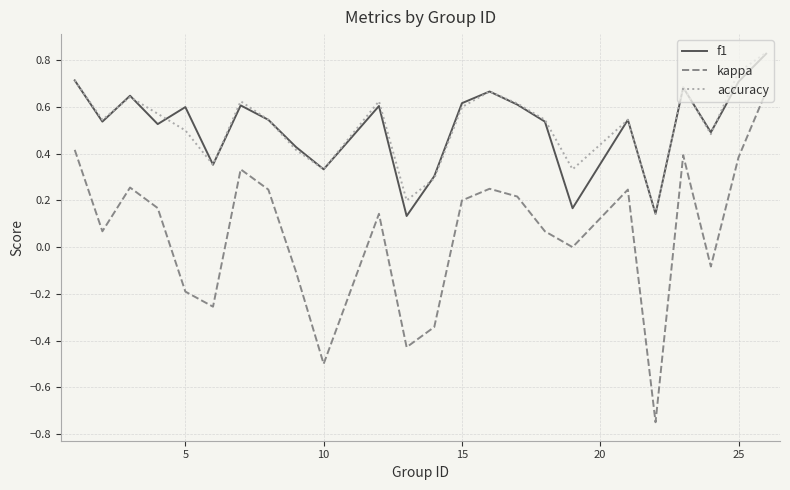

What are all the series names shown in the legend?

f1, kappa, accuracy